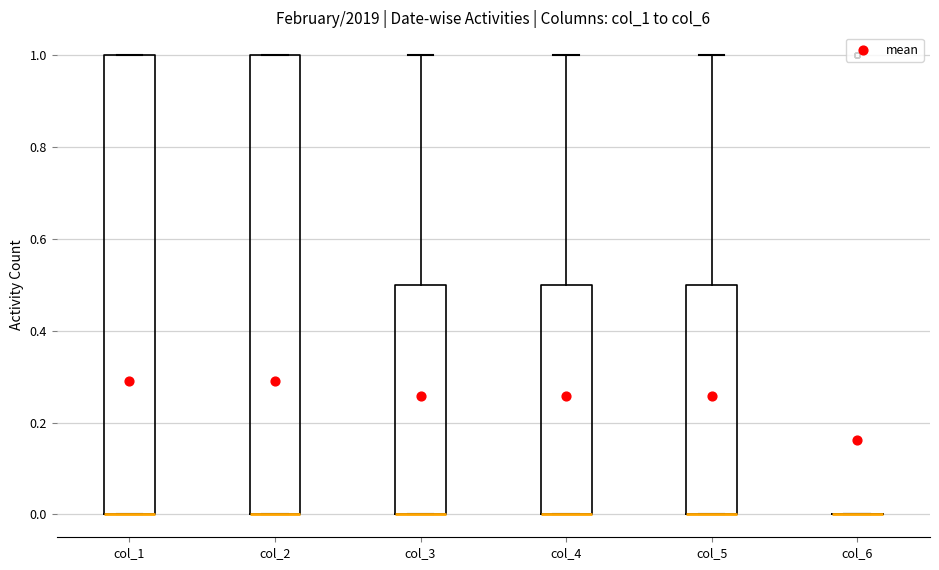

Where is the lower edge of the box for col_4 on the y-axis? The values are not printed on the chart, so give them approximately, as read against the axis.

0.0